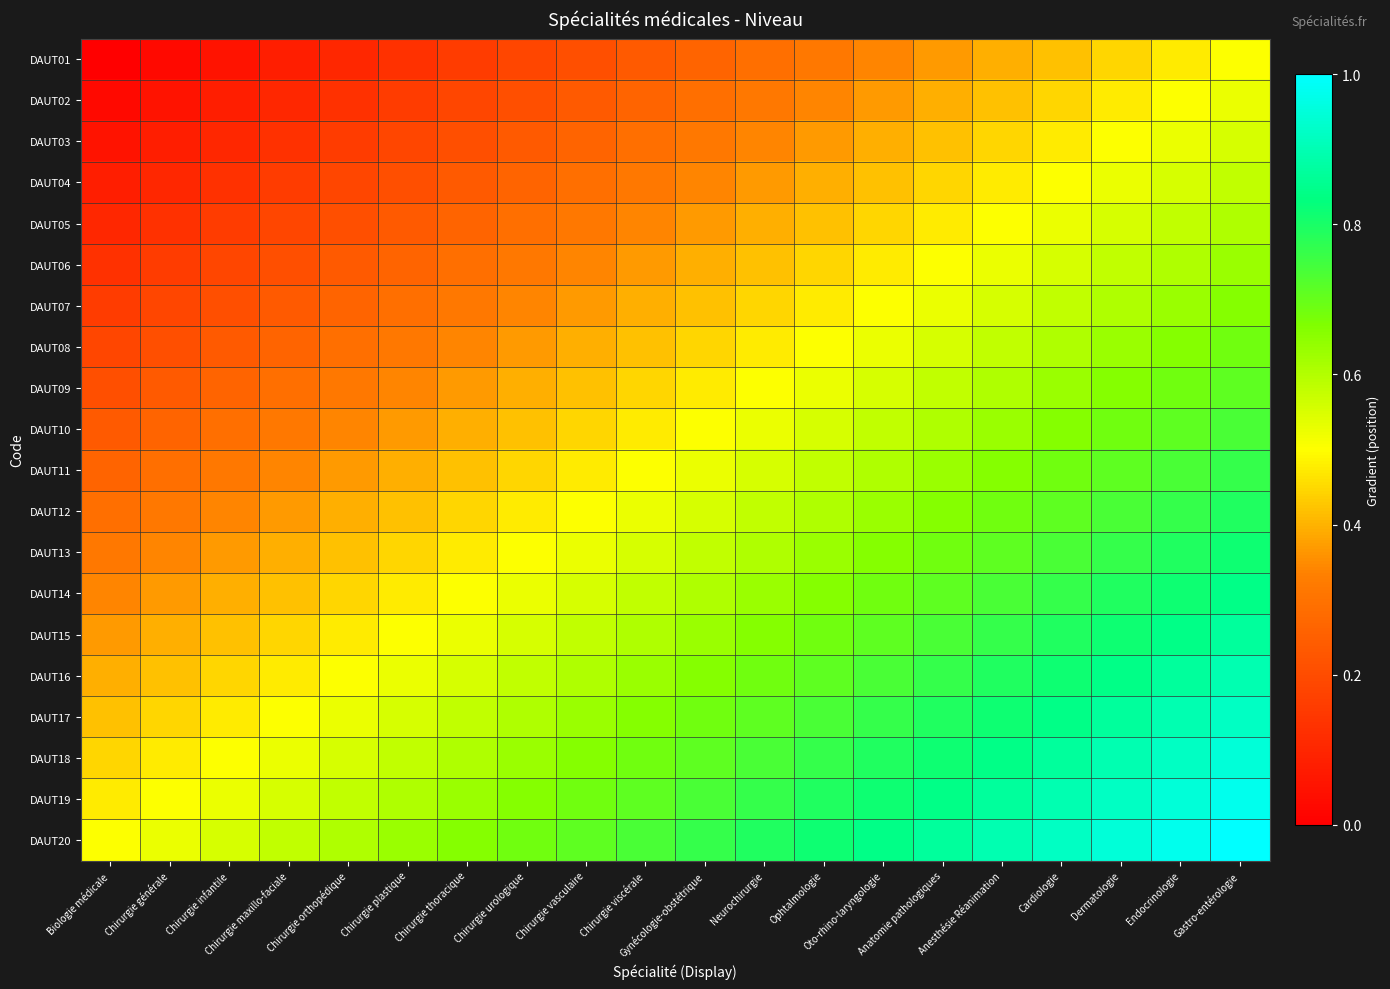

Count the number of data series in this chart.

20